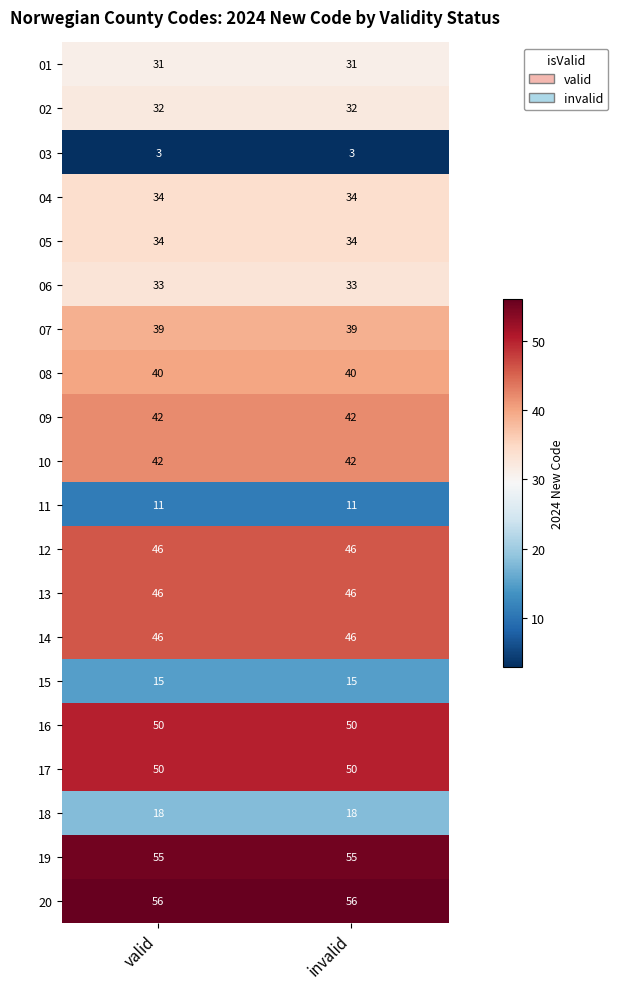

What is the average value of the 05 series?

34